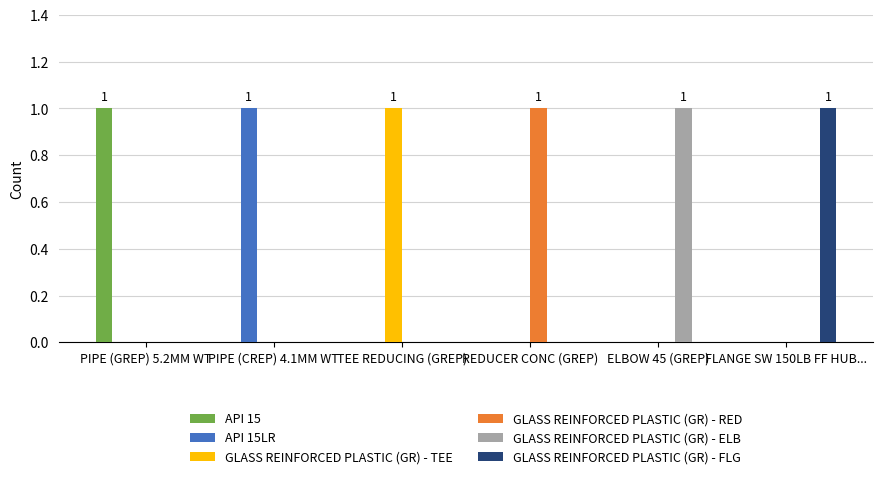

Count the number of categories in the chart.

6